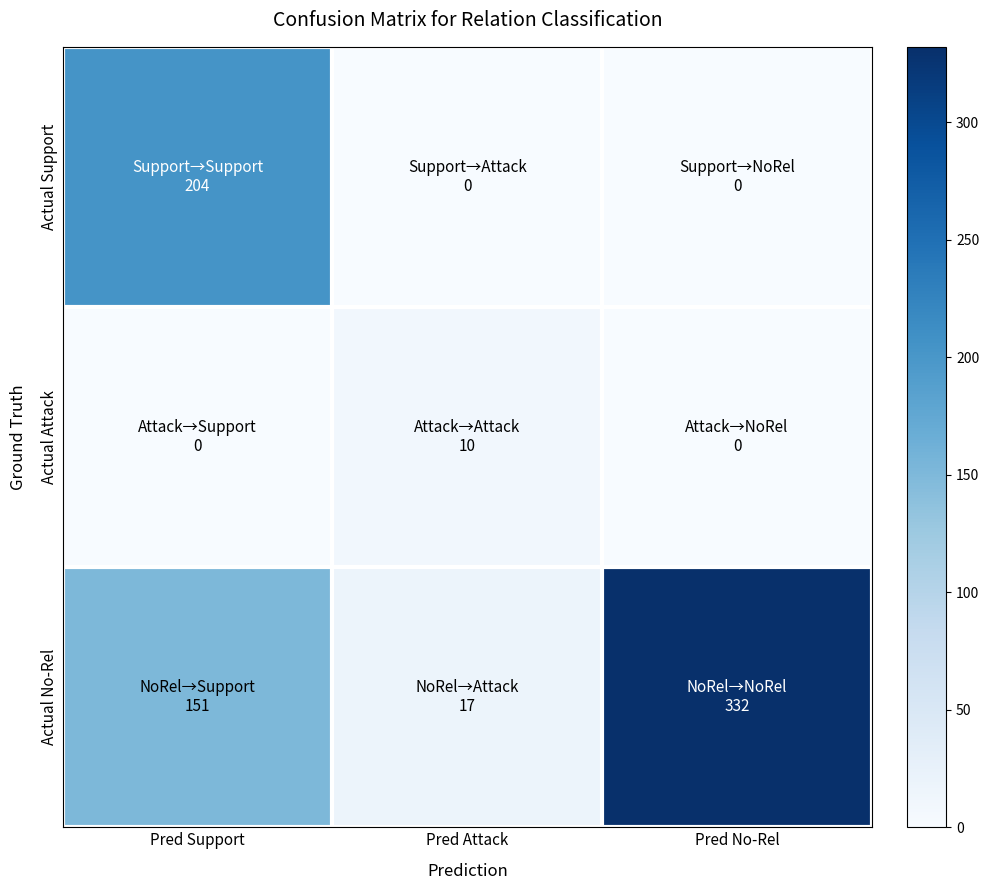

Which series has the largest total across all categories?

Actual No-Rel